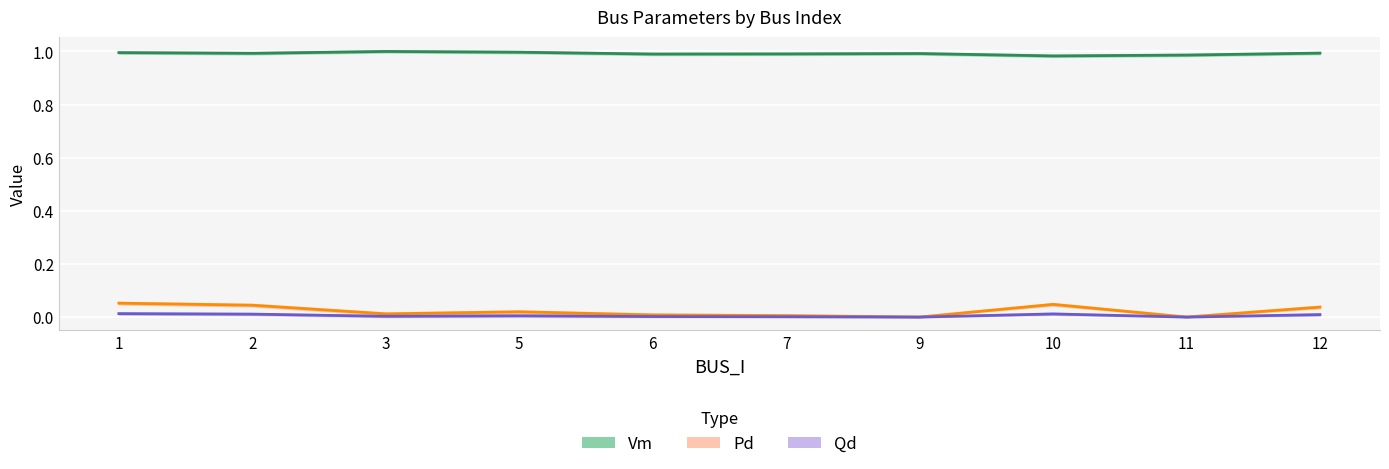

How many interior local peaks does the Qd series have?

2